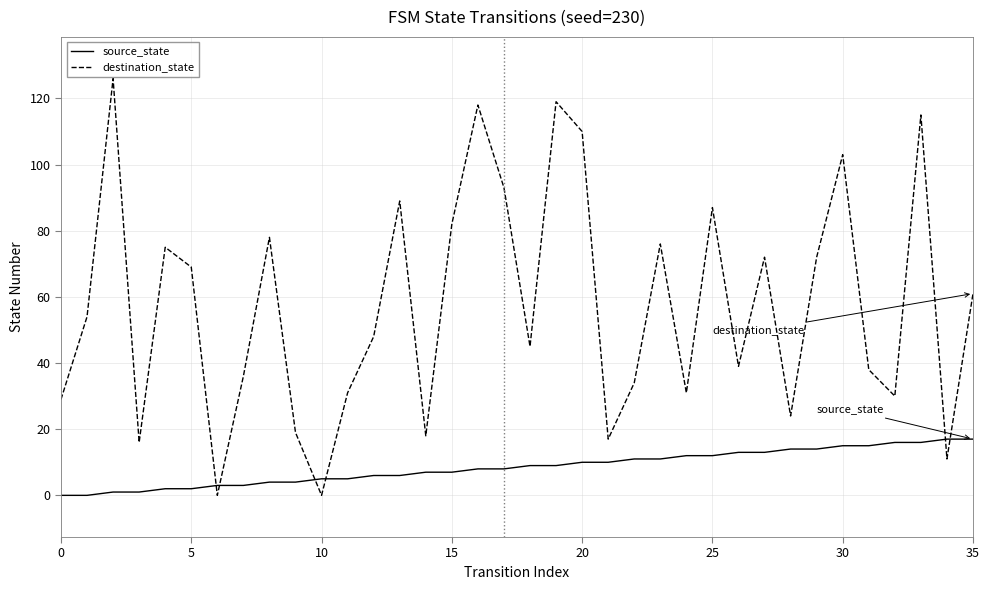

What are all the series names shown in the legend?

source_state, destination_state